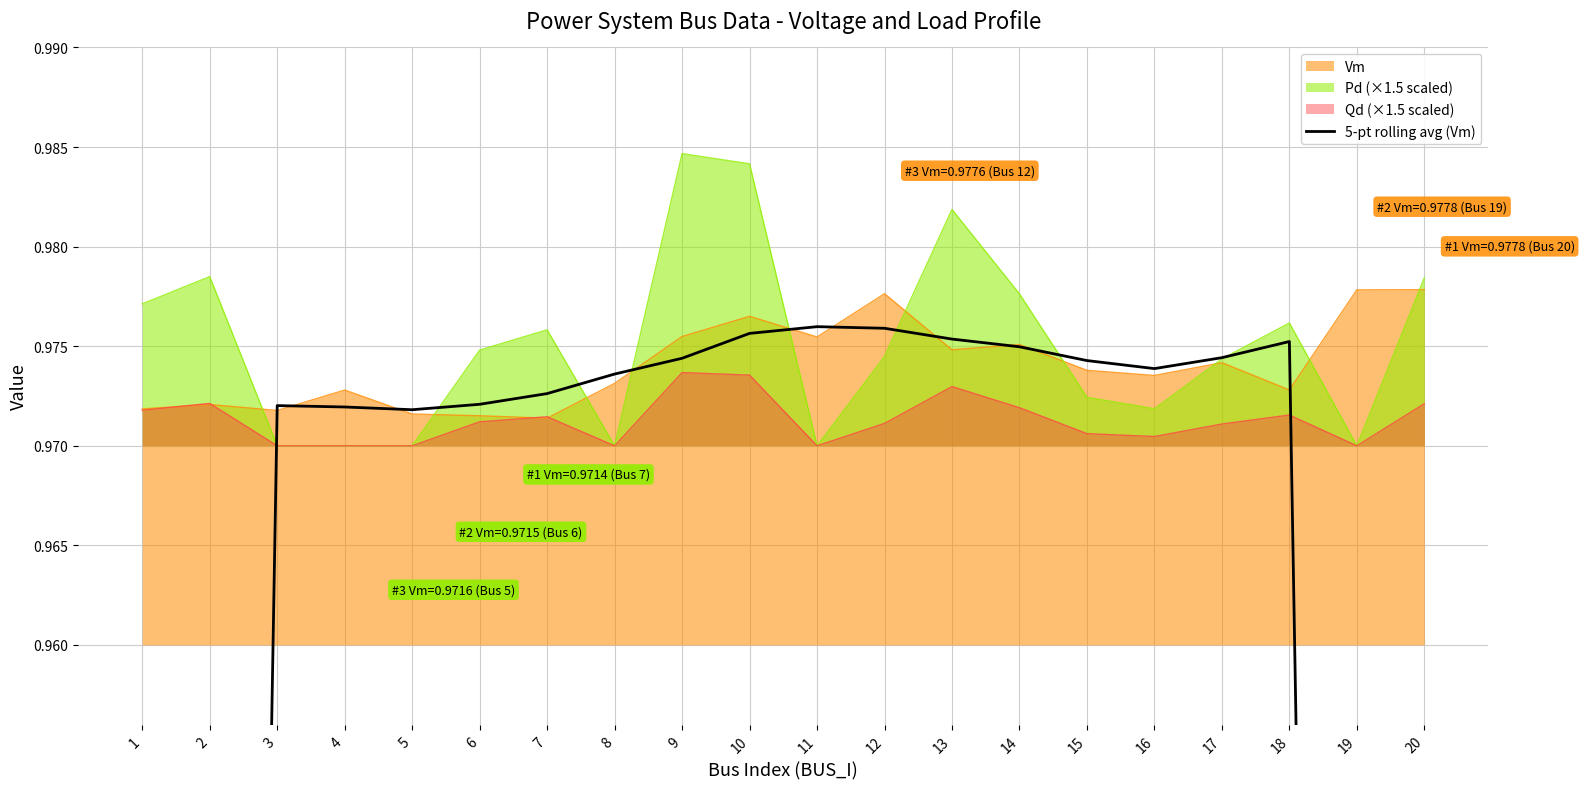

The value of Vm at 14 is 0.6. True or false?

False